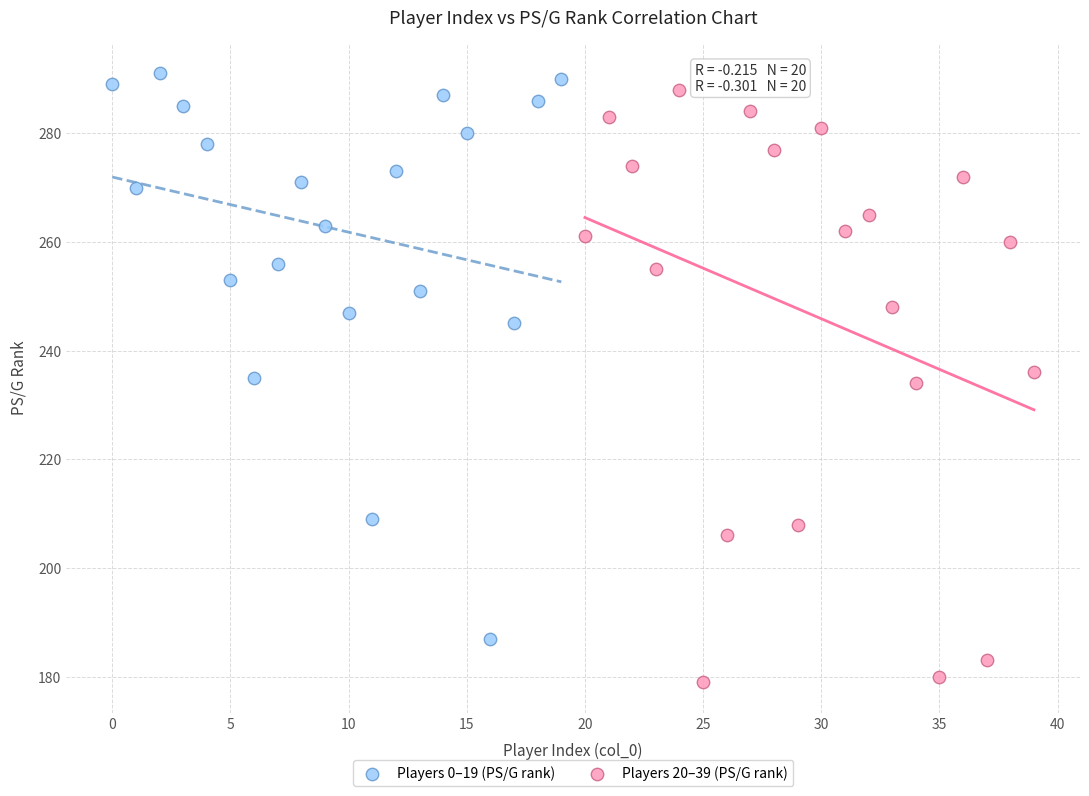

Which series reaches the minimum Y coordinate?

Players 20–39 (PS/G rank)